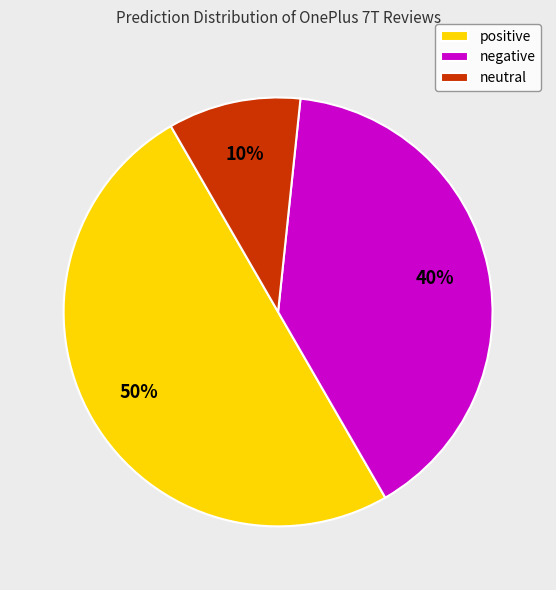

Is it true that neutral is 10% of the pie?

True